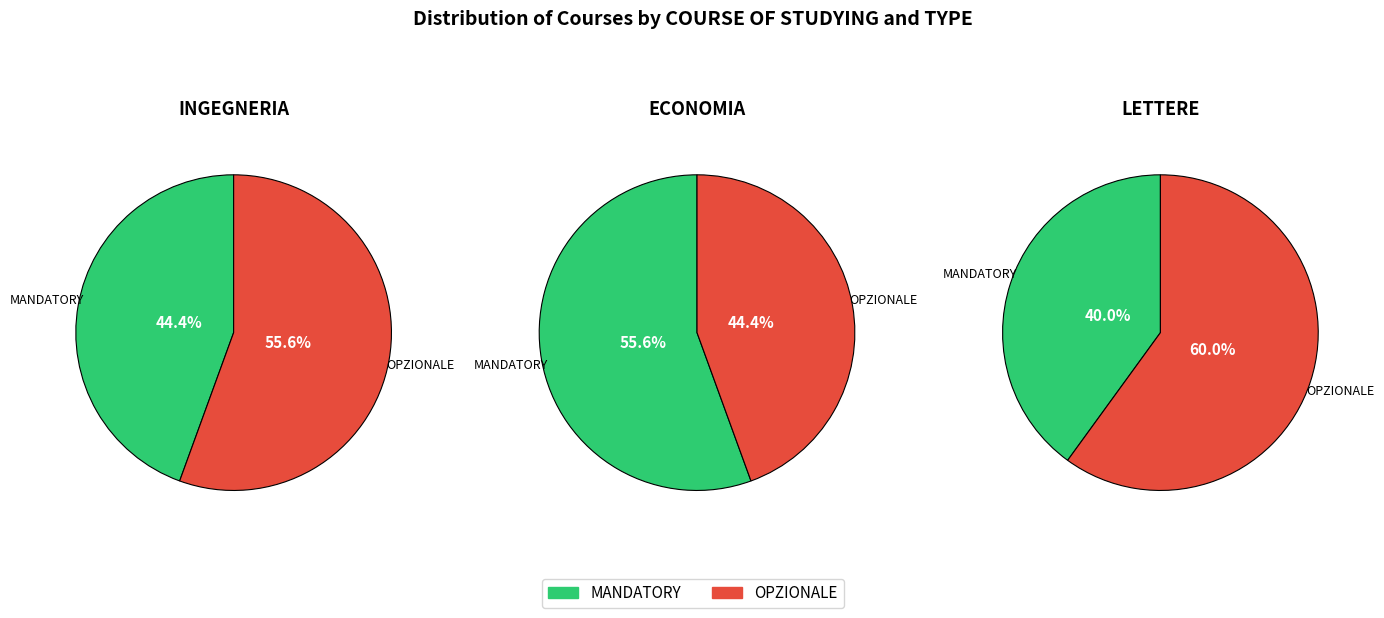

Count the number of slices in the pie.

2